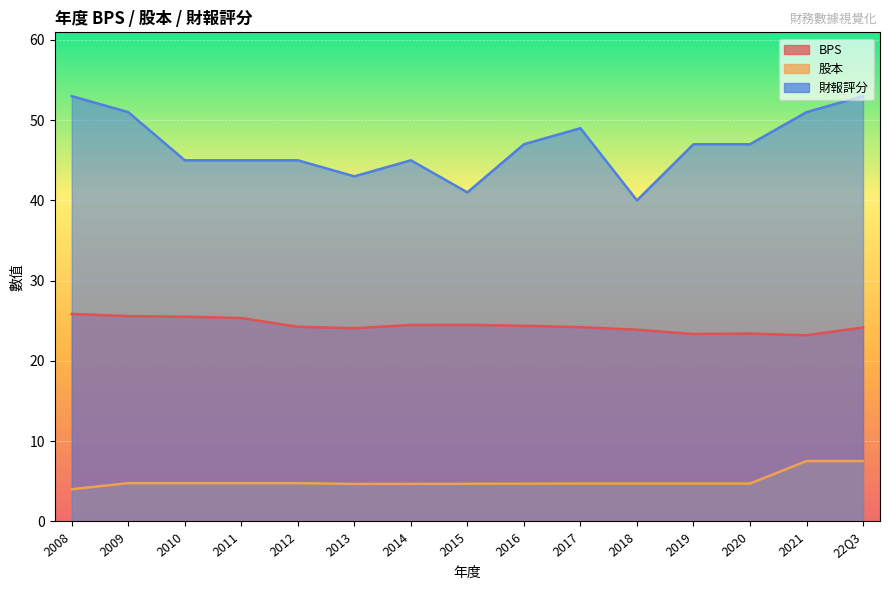

What is the average value of the 財報 series?

46.8